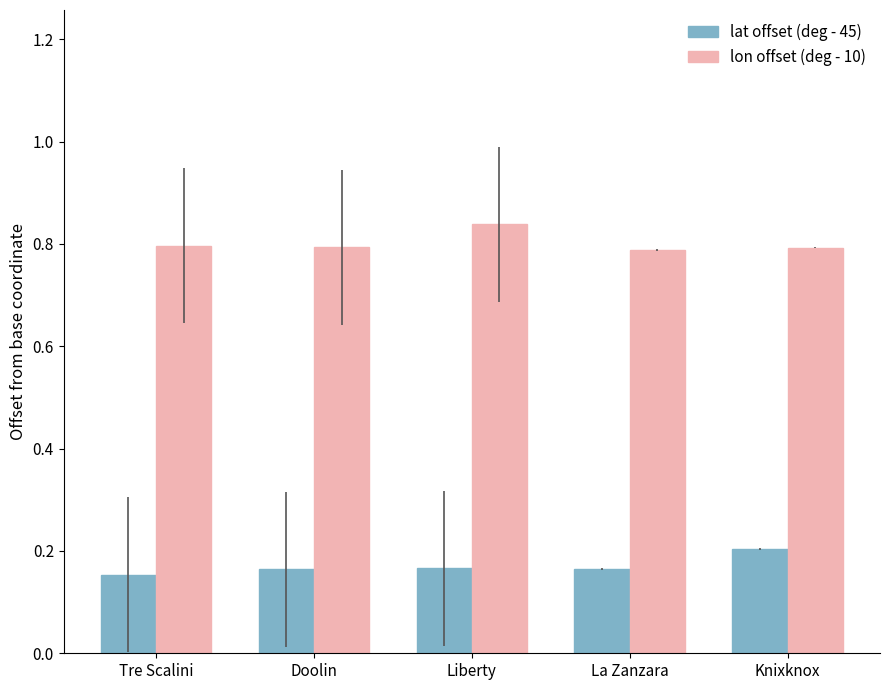

How many distinct data groups are displayed?

2